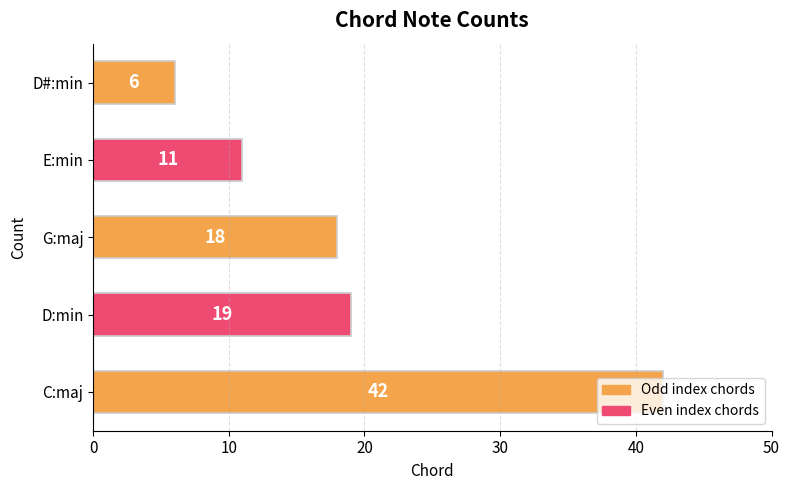

What is the maximum value shown in the chart?

42